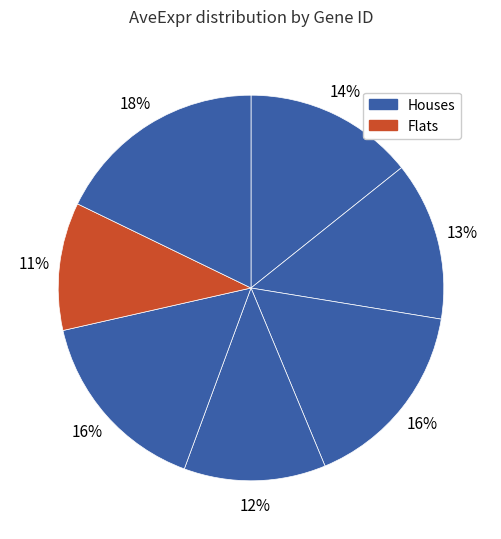

To the nearest percent, what is the difference between the largest and smallest slice percentages?

7%